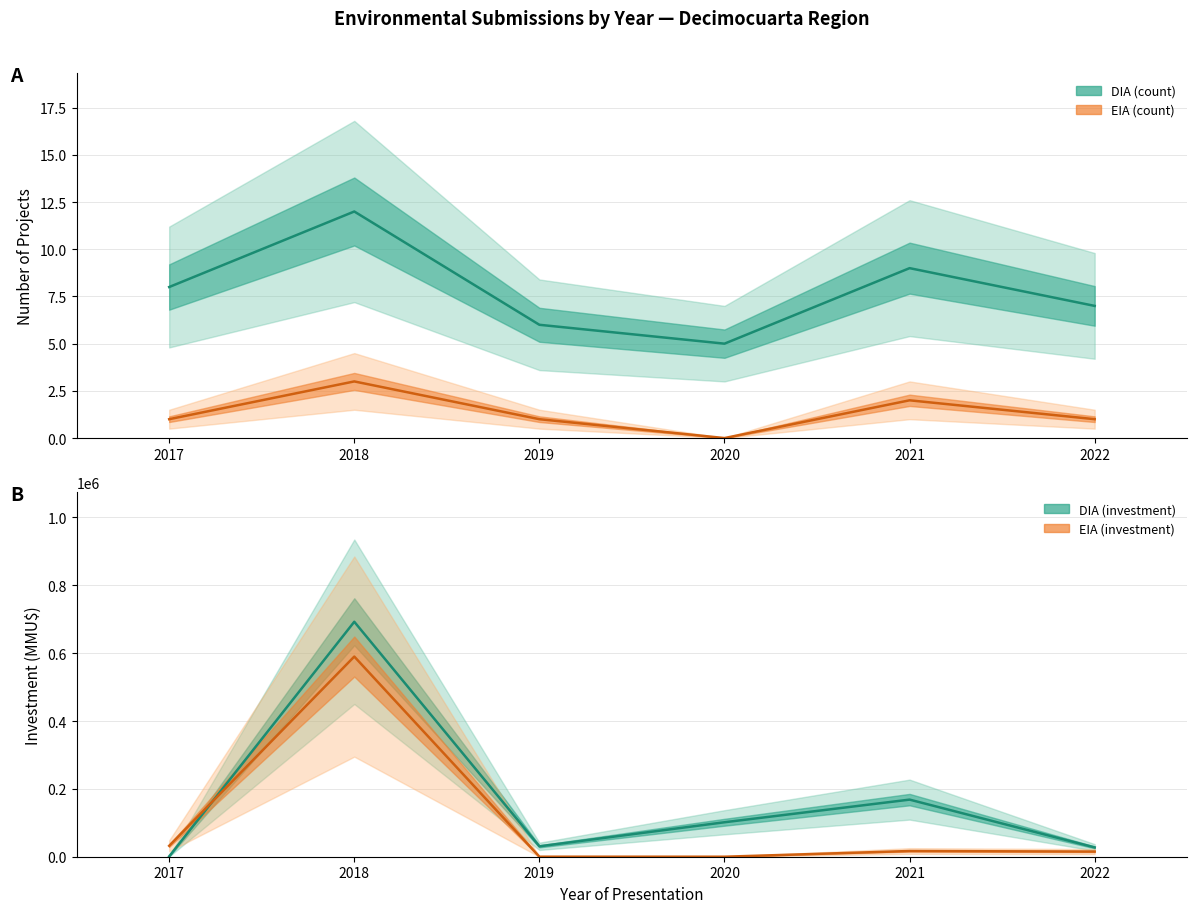

Between 2019 and 2018, which is larger?

2018